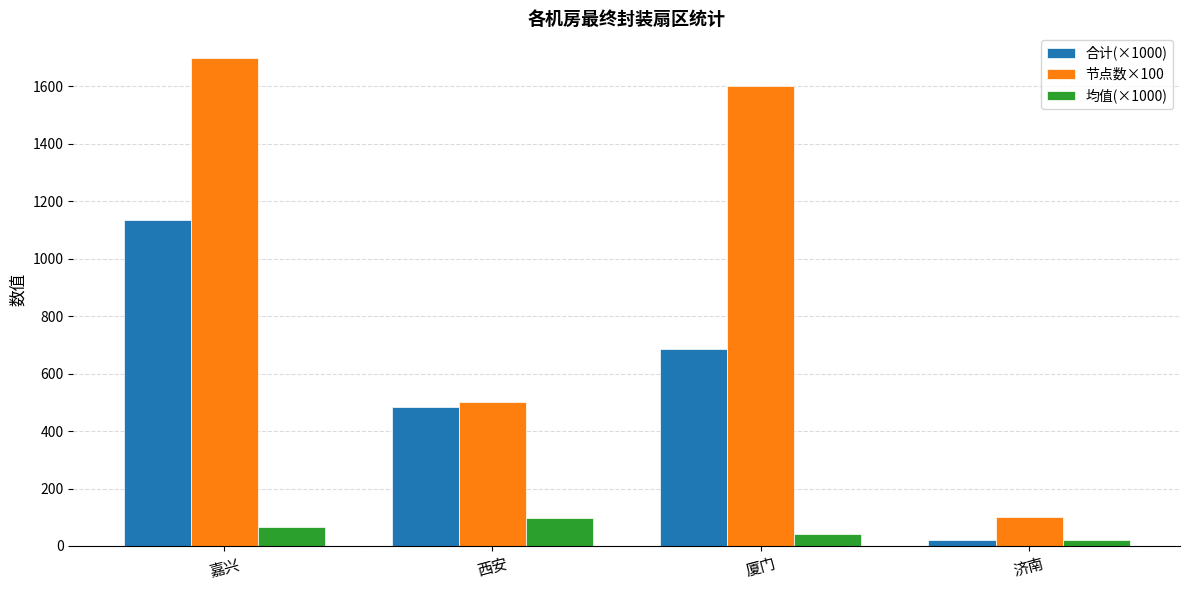

What is the spread (max minus min) of values at 西安?

403.0